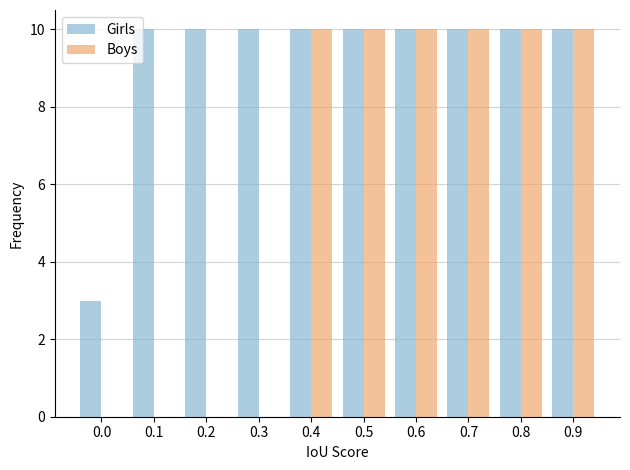

How many categories are shown in the chart?

10